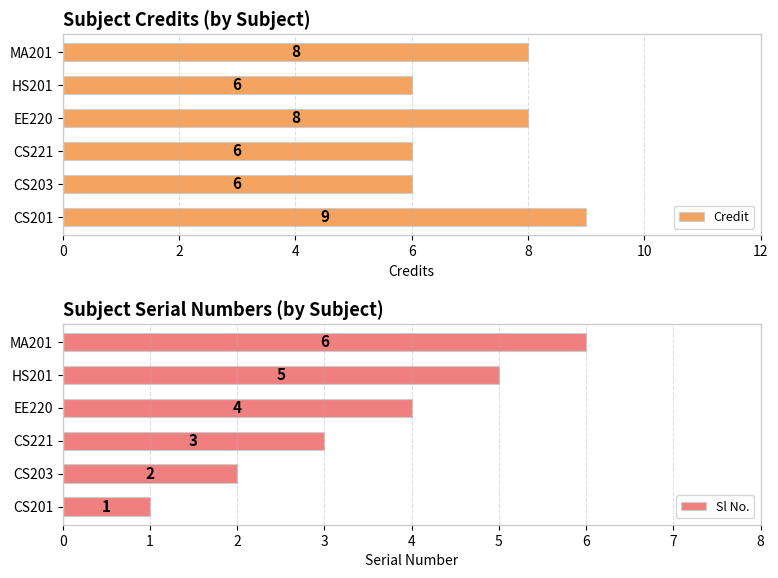

Reading left to right, transcribe all the data shown in this chart.

Credit: 9	6	6	8	6	8
Sl No.: 1	2	3	4	5	6